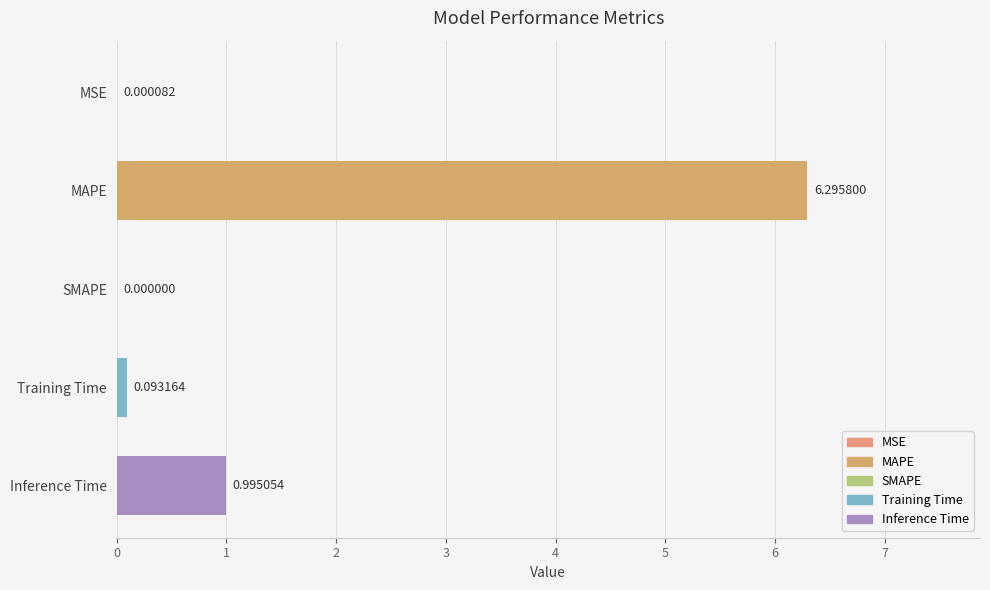

Read the value at MAPE.

6.3